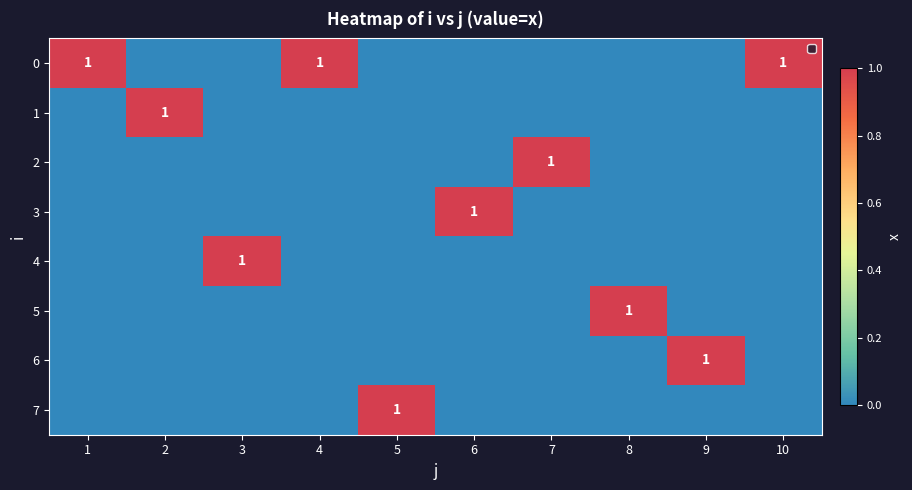

Which label corresponds to the largest value in the chart?

1